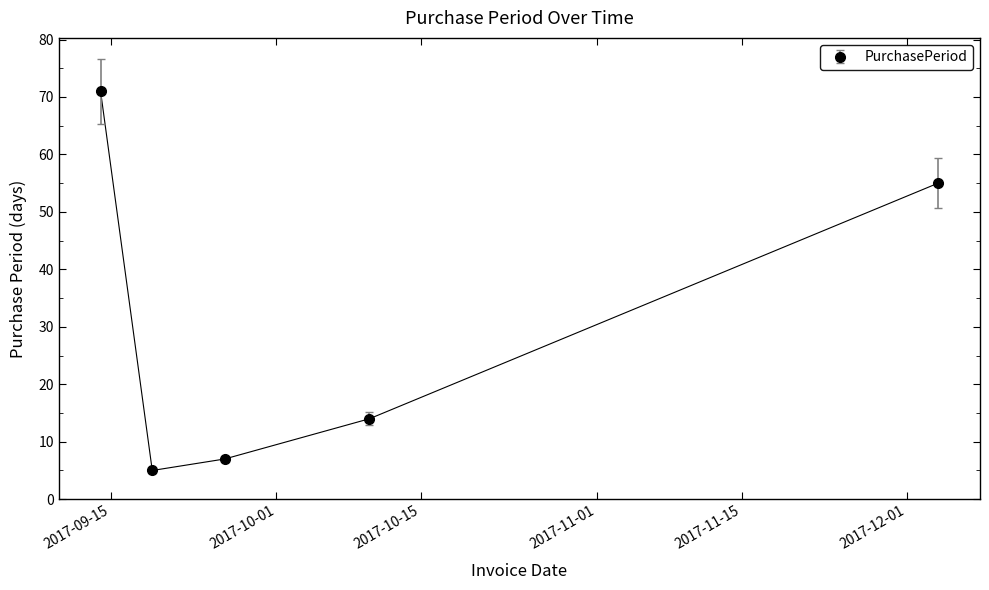

What is the difference between the maximum and minimum values?

66